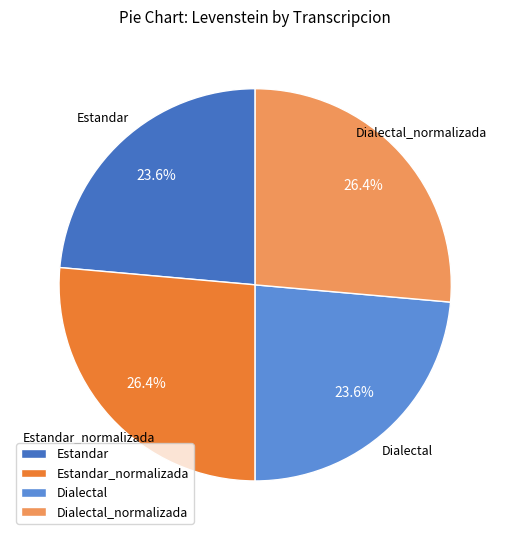

Between Dialectal_normalizada and Dialectal, which is larger?

Dialectal_normalizada